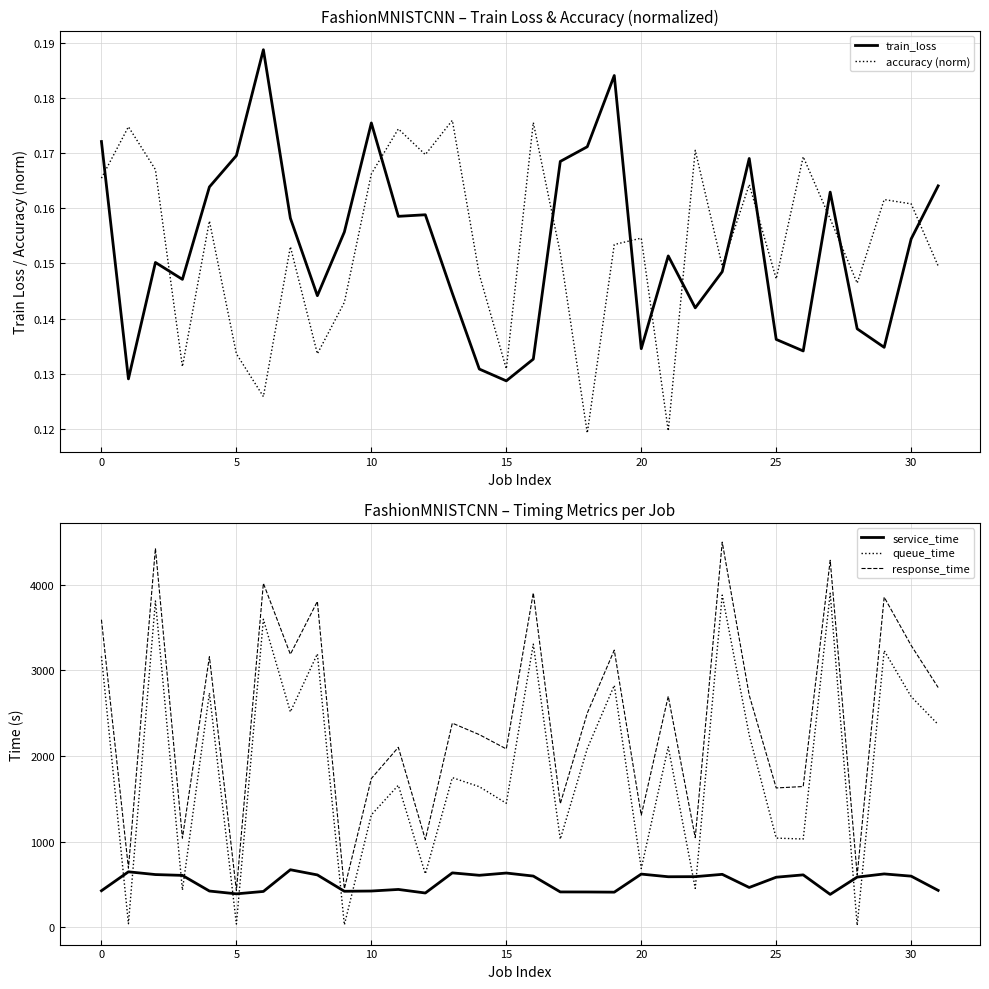

True or false: queue_time and service_time cross at least once.

True